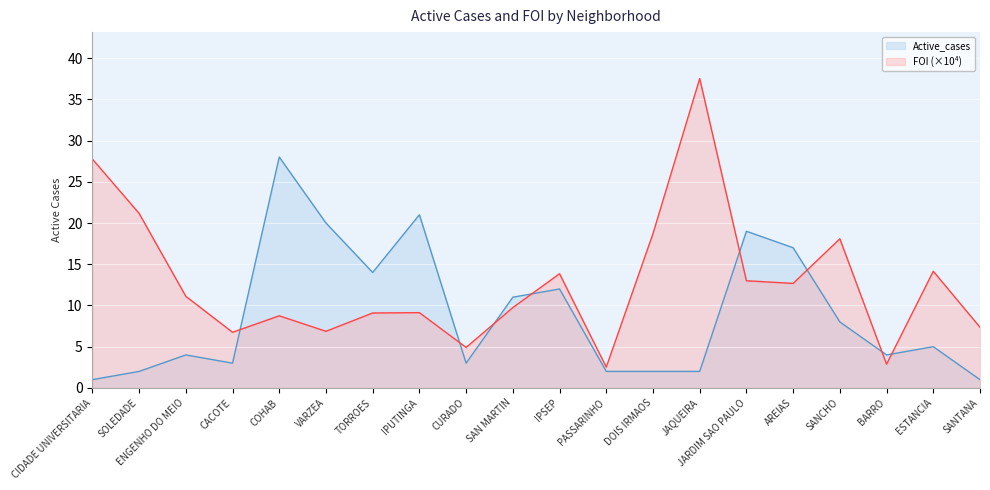

How many interior local peaks does the FOI series have?

6